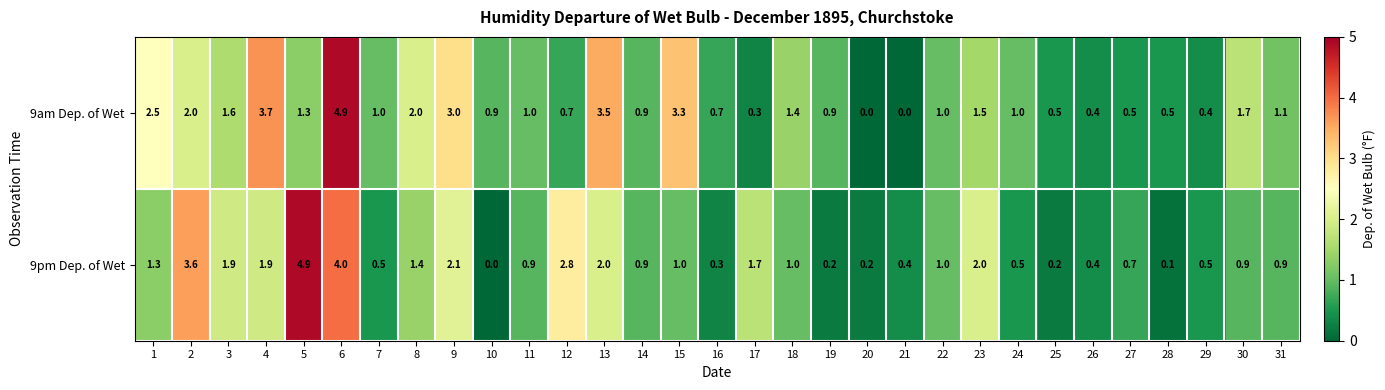

Read the 9am Dep. of Wet value at 8.

2.0